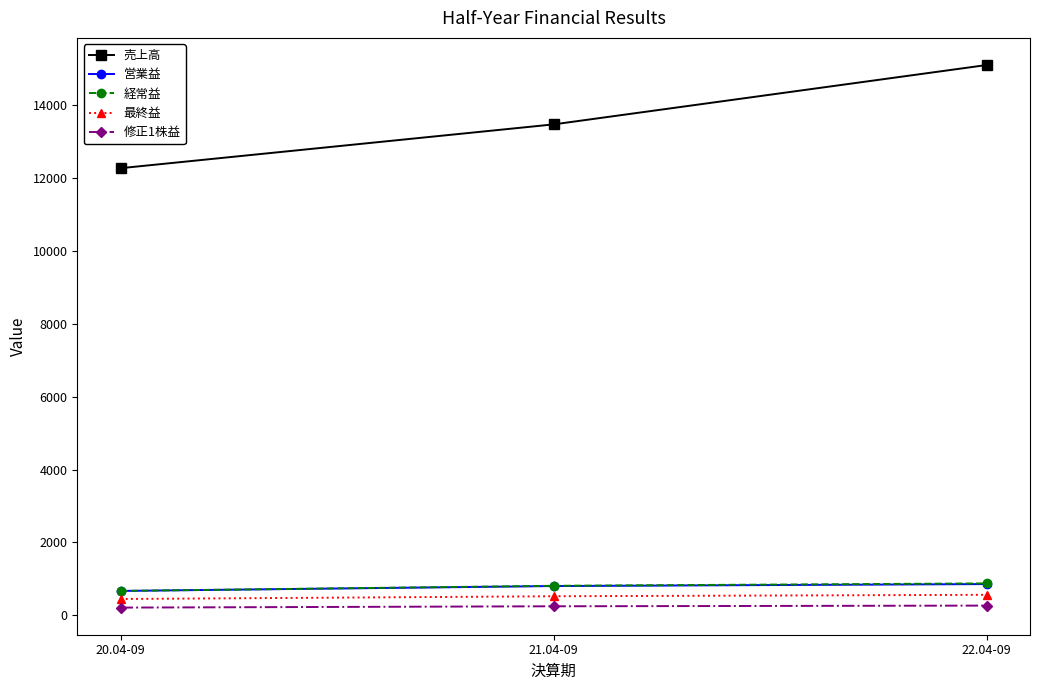

How many lines are shown in the chart?

5